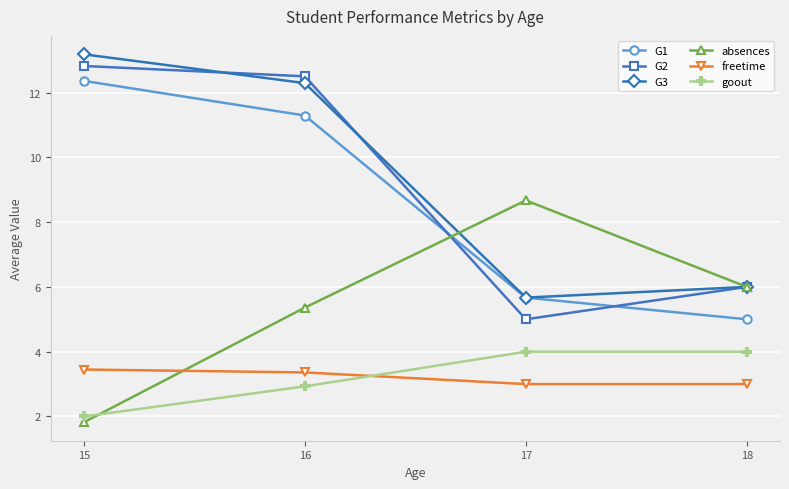

True or false: G1 has more than 0 points higher than both neighbors.

False